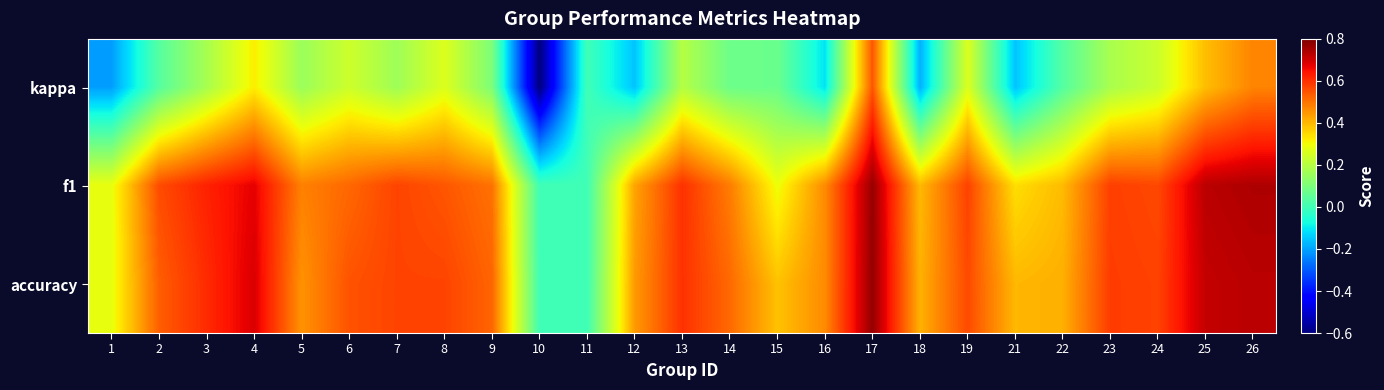

Which series has the largest total across all categories?

accuracy